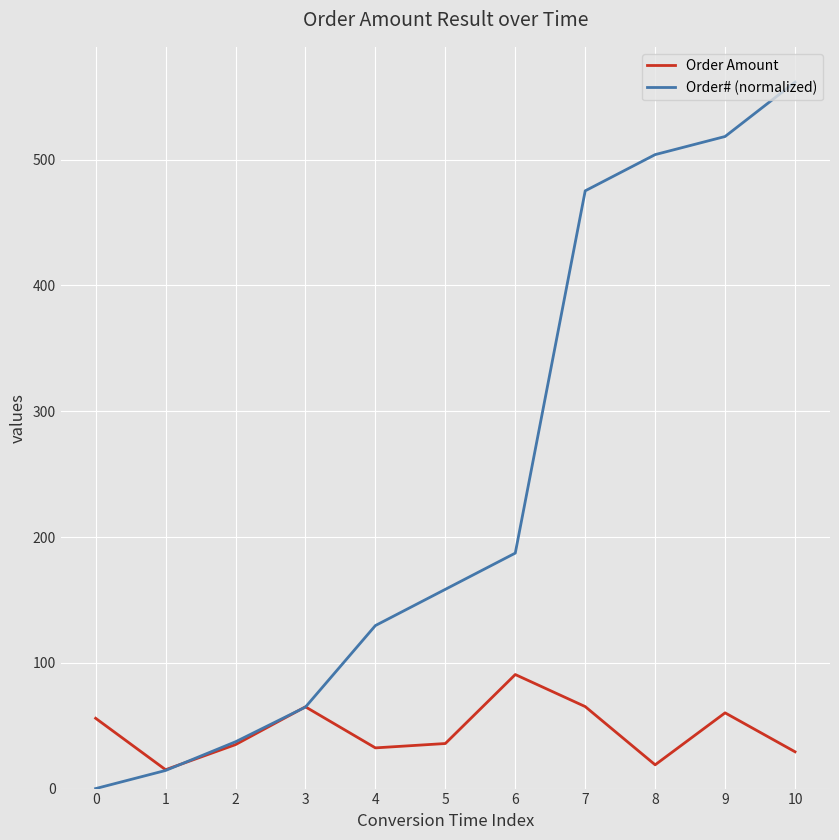

At how many categories does at least one series exceed 203?

4